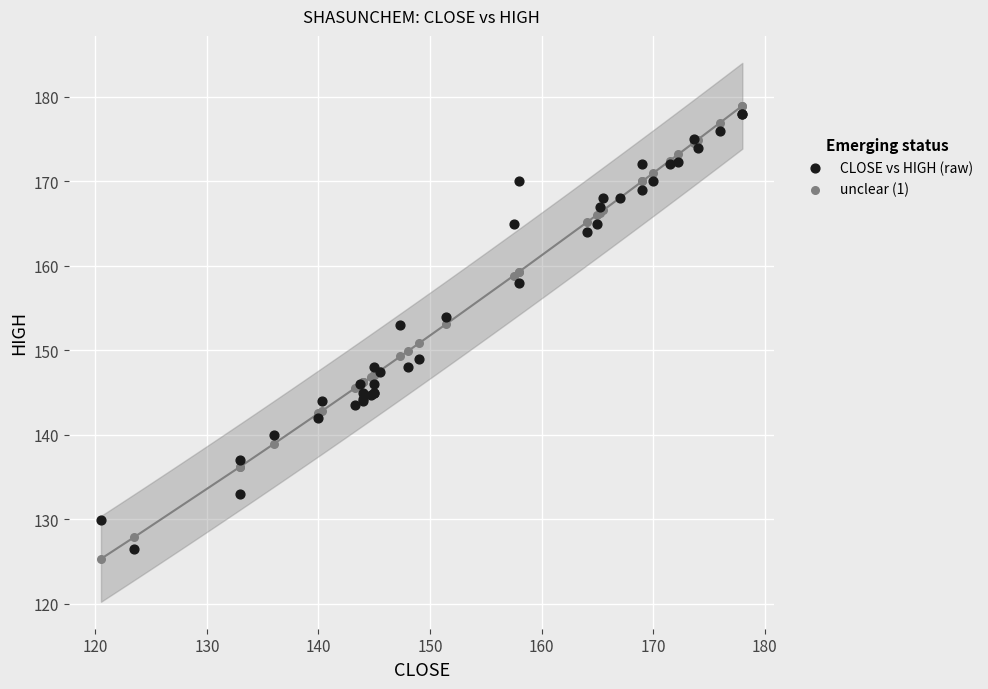

Which series has the widest spread of Y values?

unclear (1)